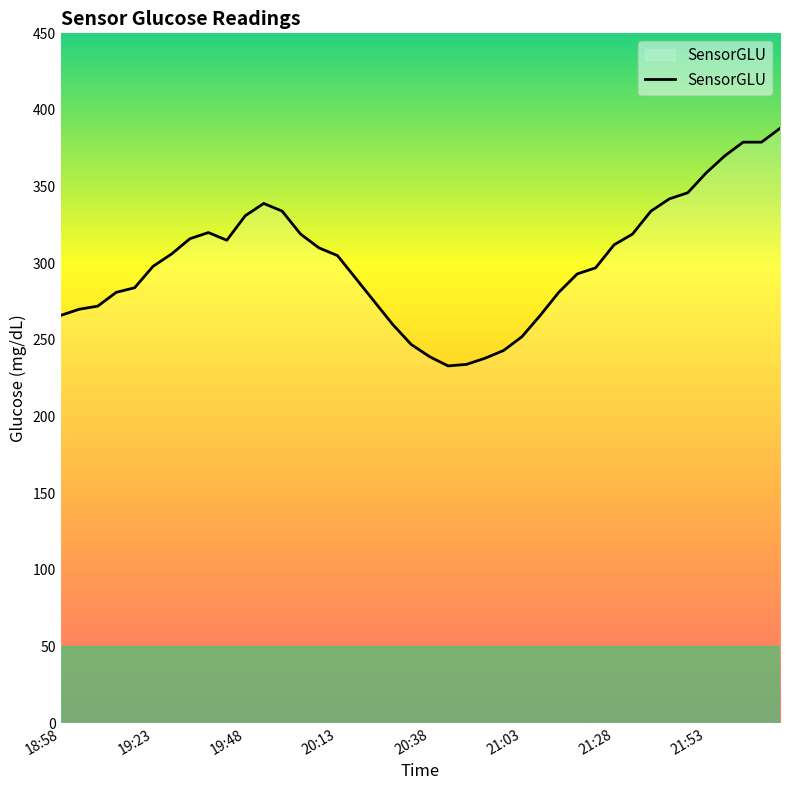

What is the minimum value shown in the chart?

233